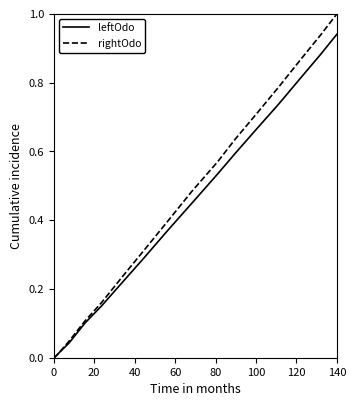

Does the chart have visible grid lines?

No